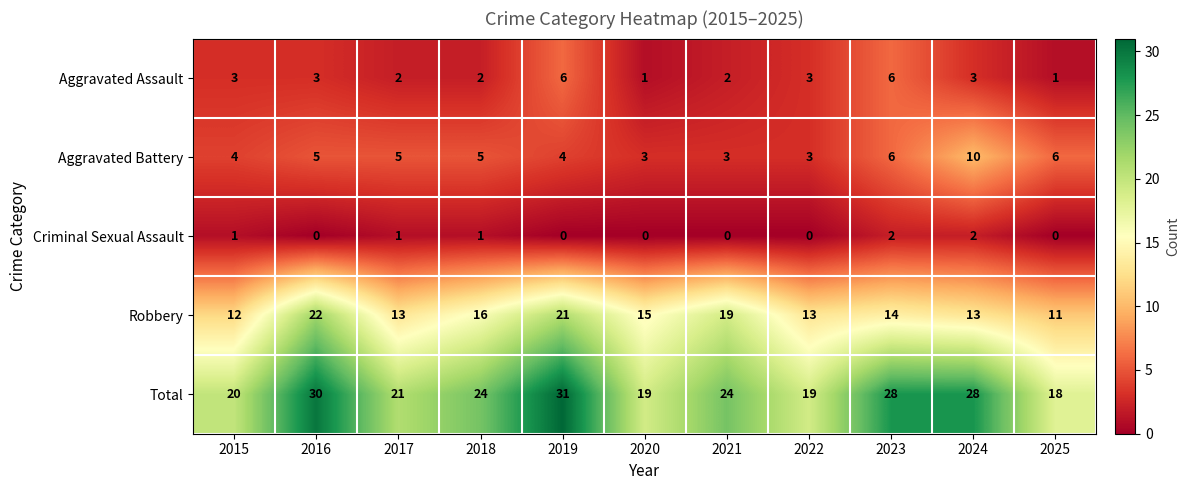

What is the total value across all series at 2016?

60